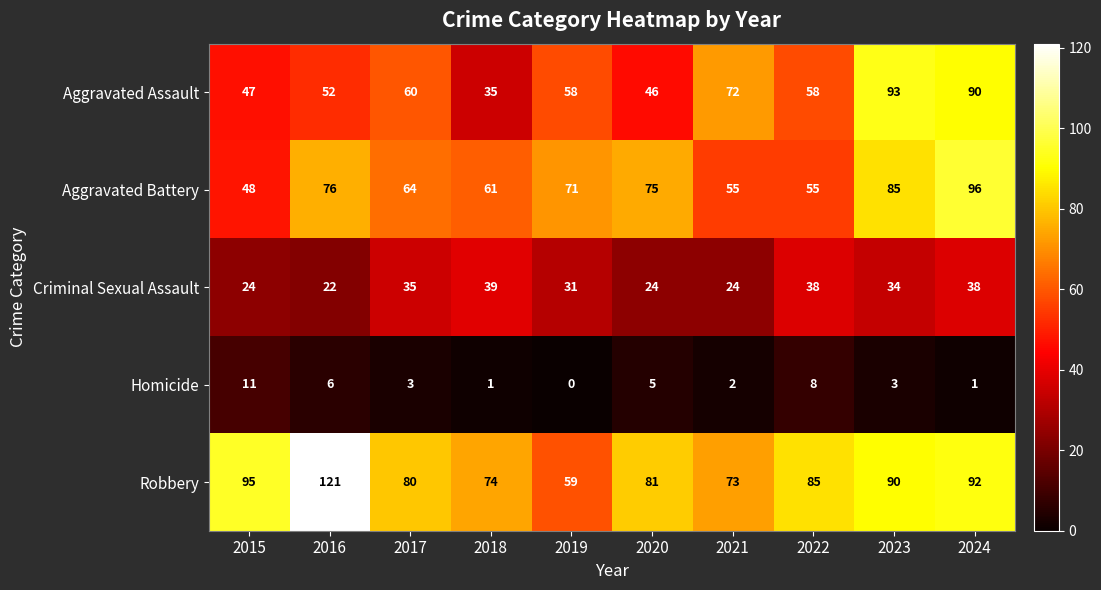

What is the sum of the Aggravated Battery values at 2020 and 2018?

136